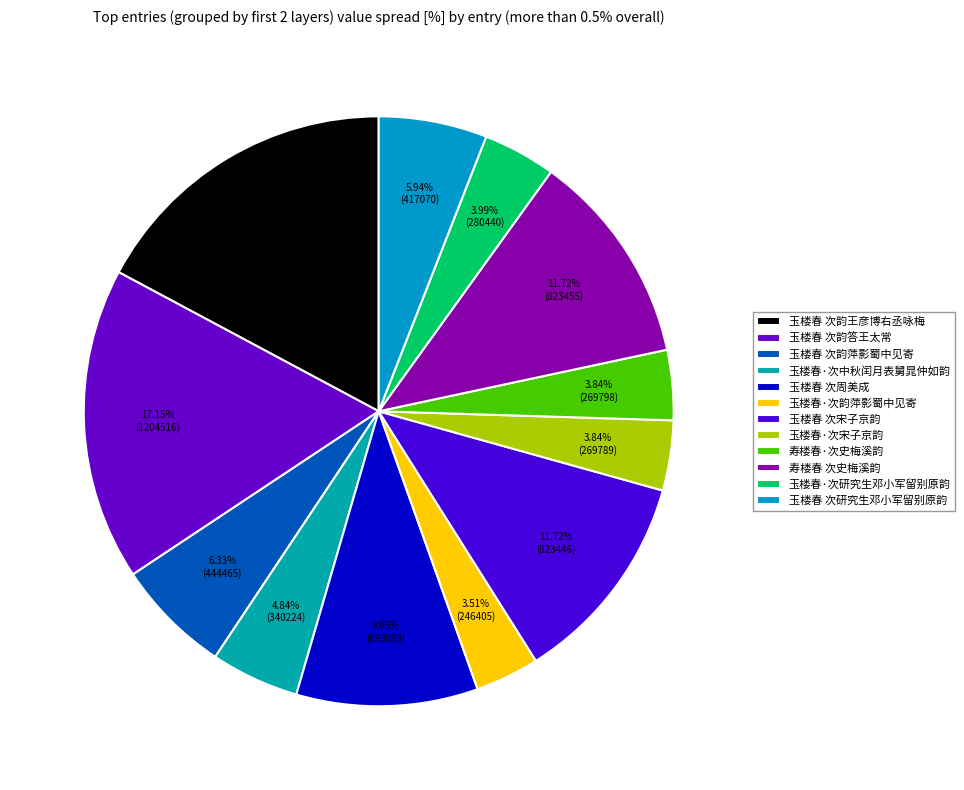

Is there any slice that represents more than half of the pie?

No